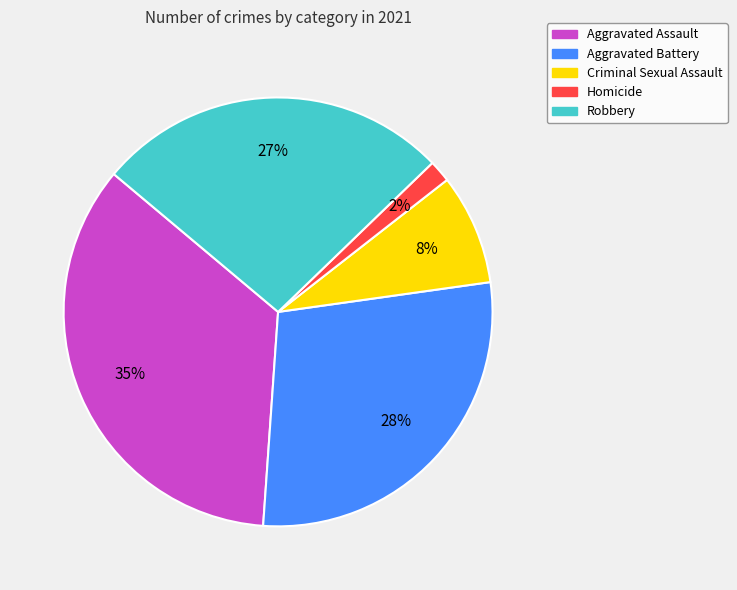

What is the smallest slice in the pie chart?

Homicide